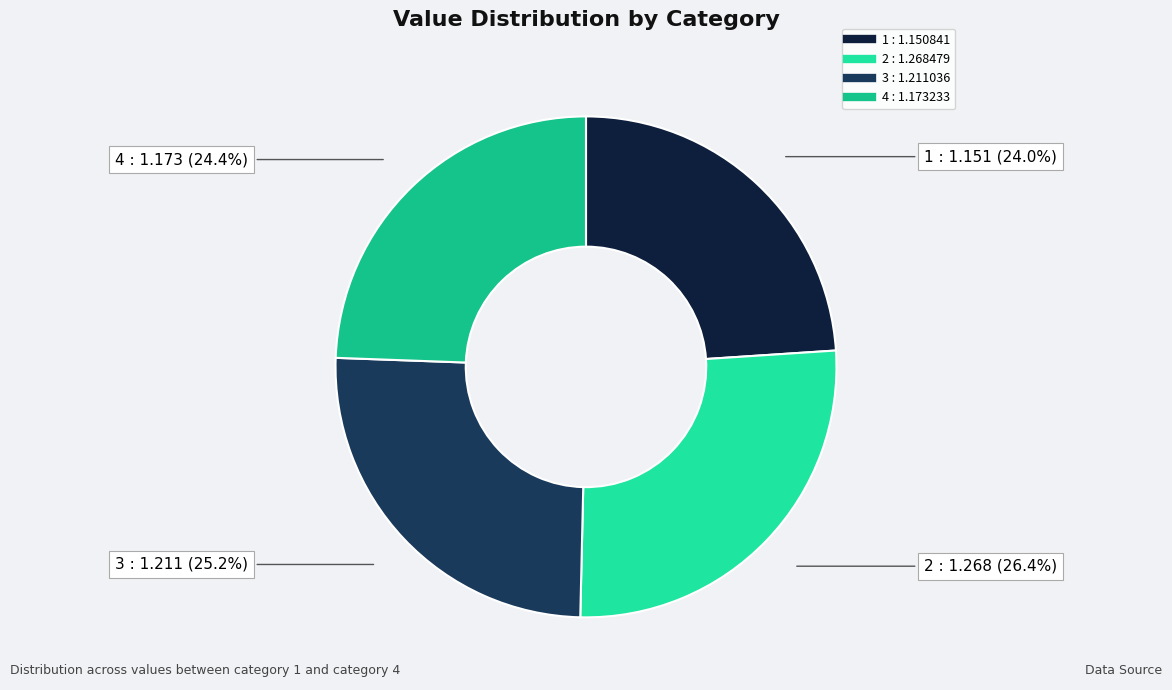

To the nearest percent, what percentage of the pie is 2?

26%